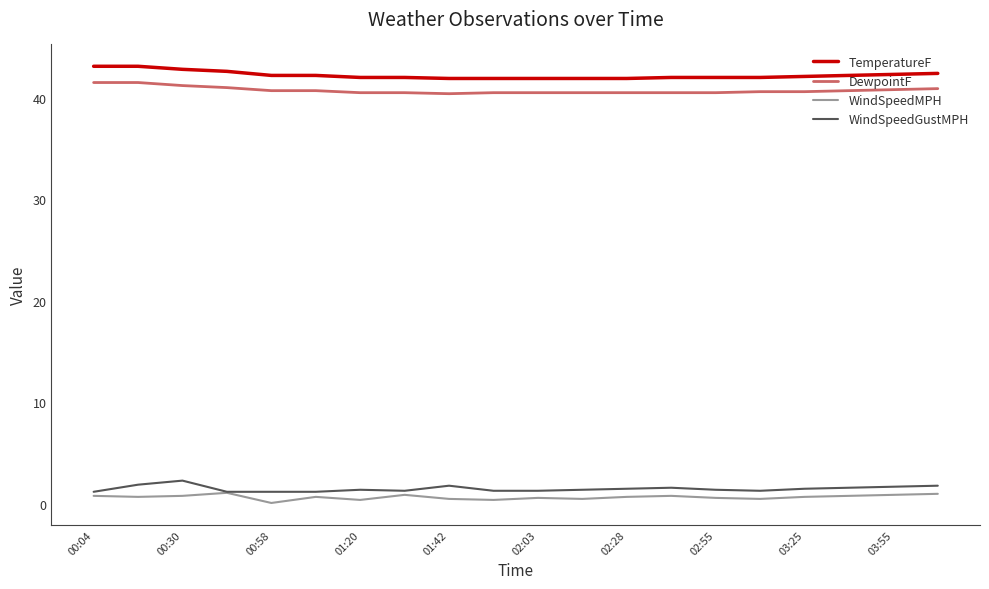

What is the lowest value of the DewpointF series?

40.4